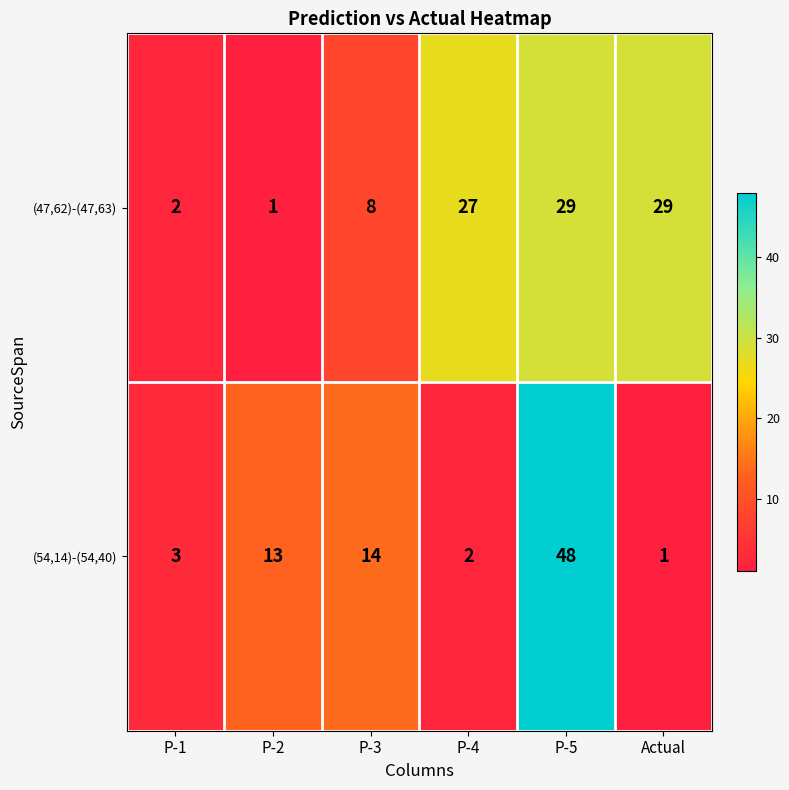

Rank the series by their average value, from lowest to highest.

(54,14)-(54,40), (47,62)-(47,63)